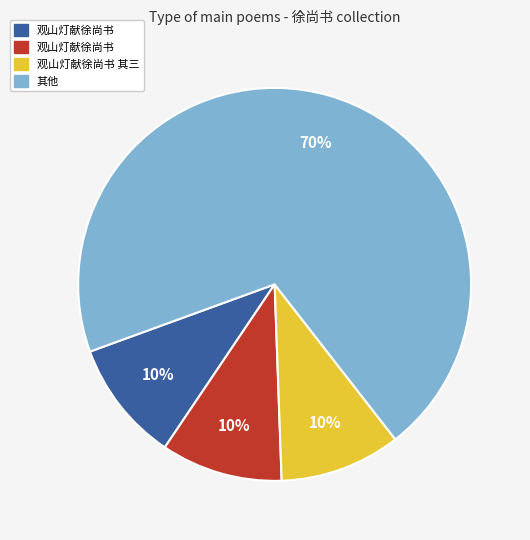

Does any single category account for the majority?

Yes